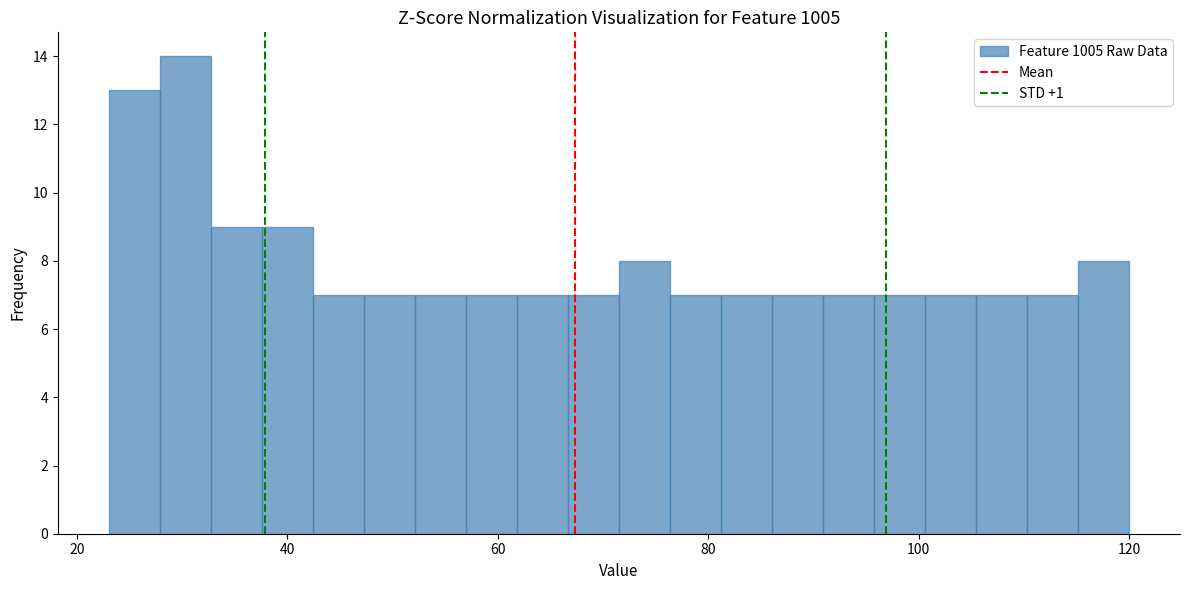

Around what value on the x-axis is the tallest bar? Give the approximate position of its centre, as read against the axis.

30